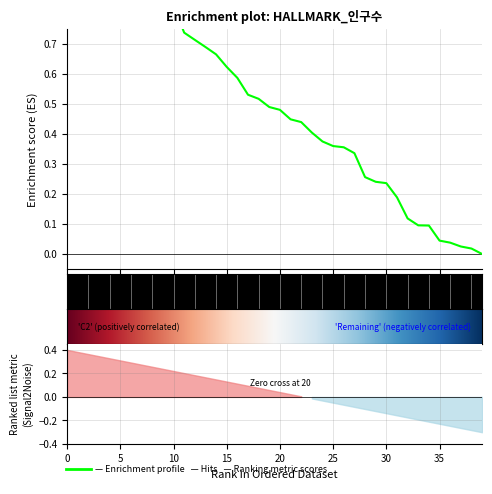

How many lines are shown in the chart?

1